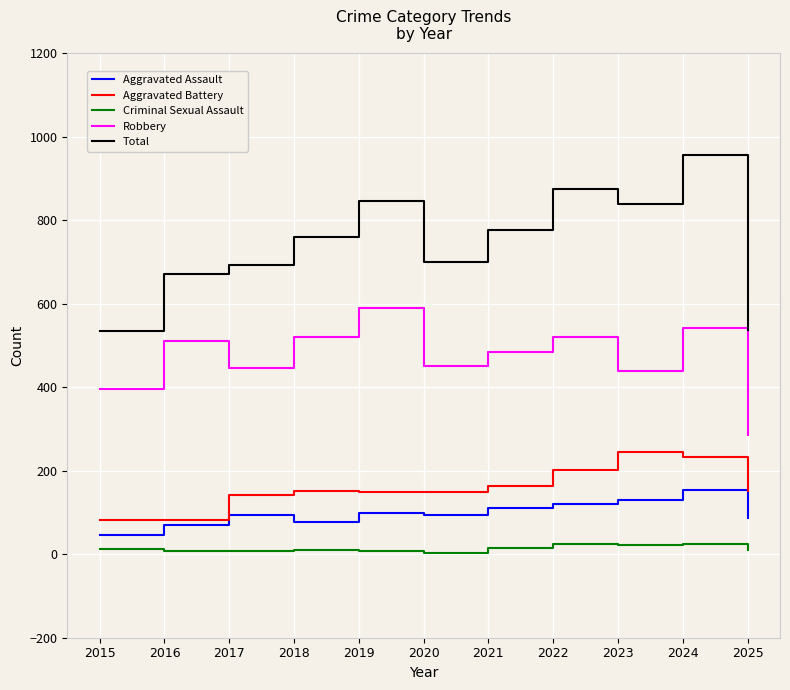

List the series in order of their peak value, lowest first.

Criminal Sexual Assault, Aggravated Assault, Aggravated Battery, Robbery, Total